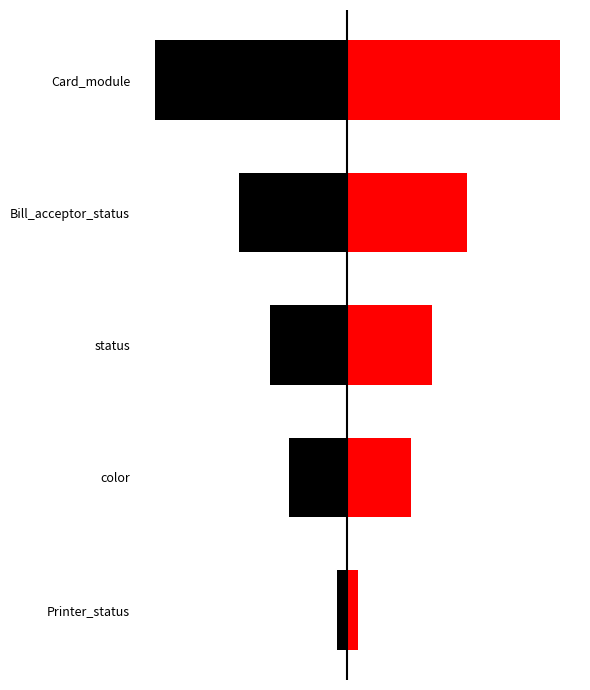

The value of Bill/Color Errors at 3 is -4763.3. True or false?

False